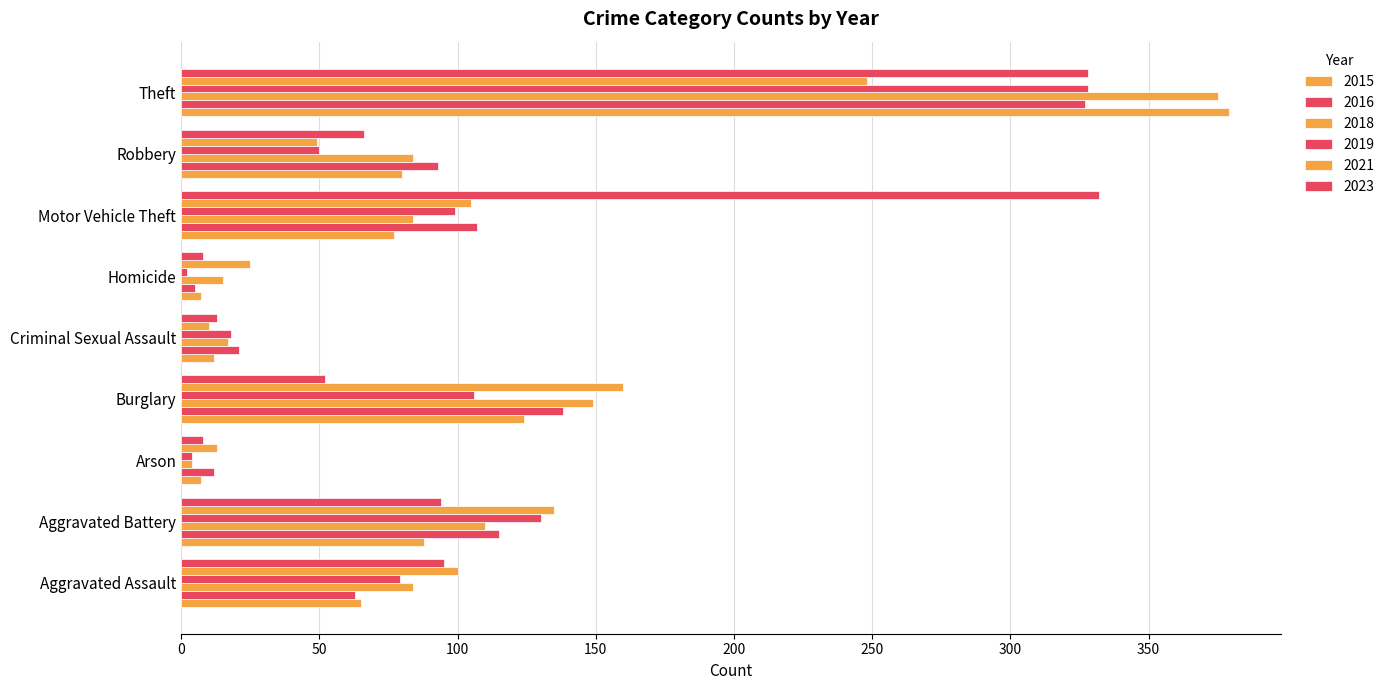

Count the number of data series in this chart.

6